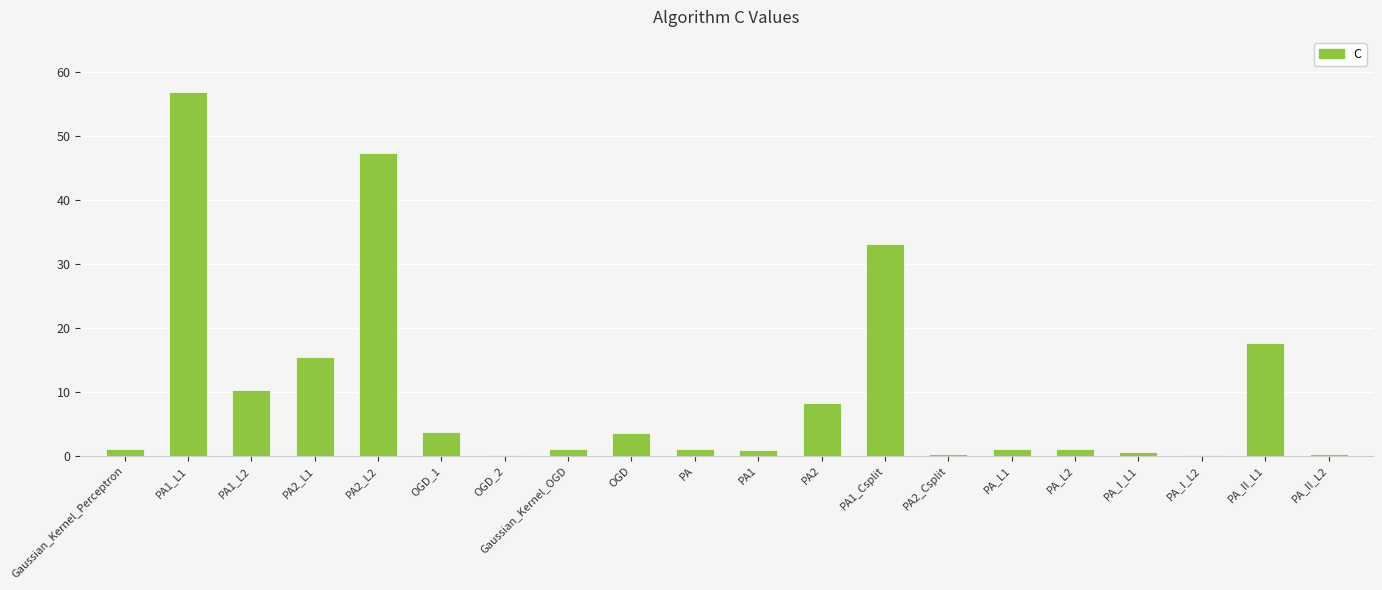

How many data points does each series have?

20